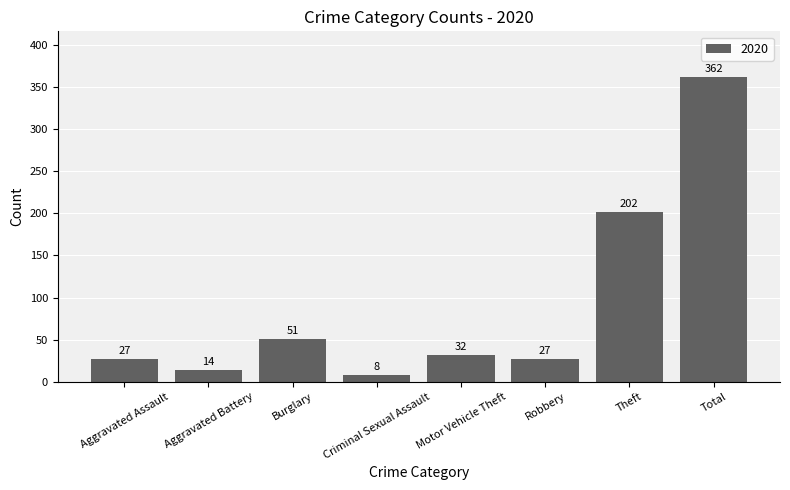

What is the change in value from Aggravated Battery to Criminal Sexual Assault?

-6